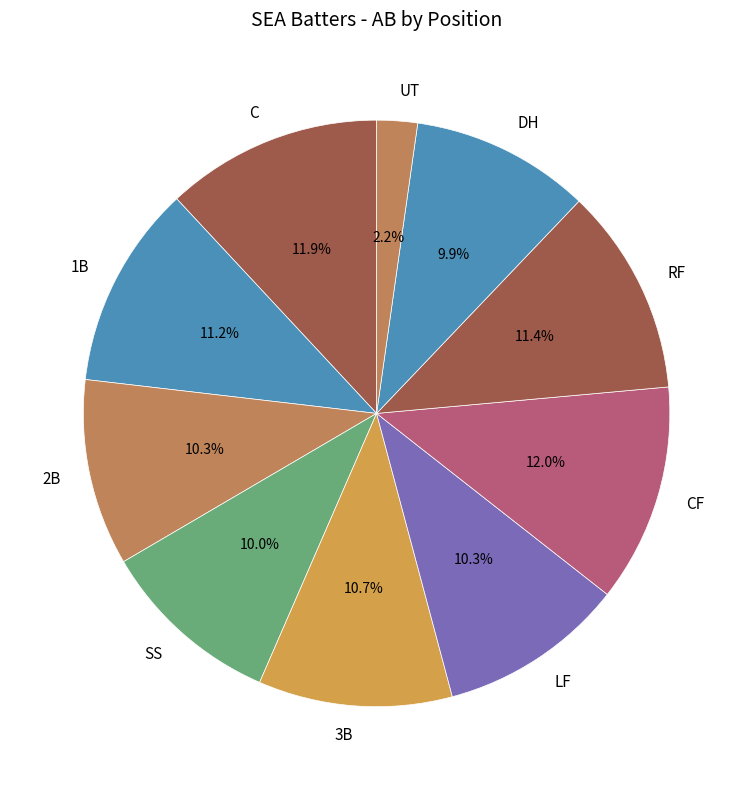

Do 1B and RF together represent more than half of the pie?

No